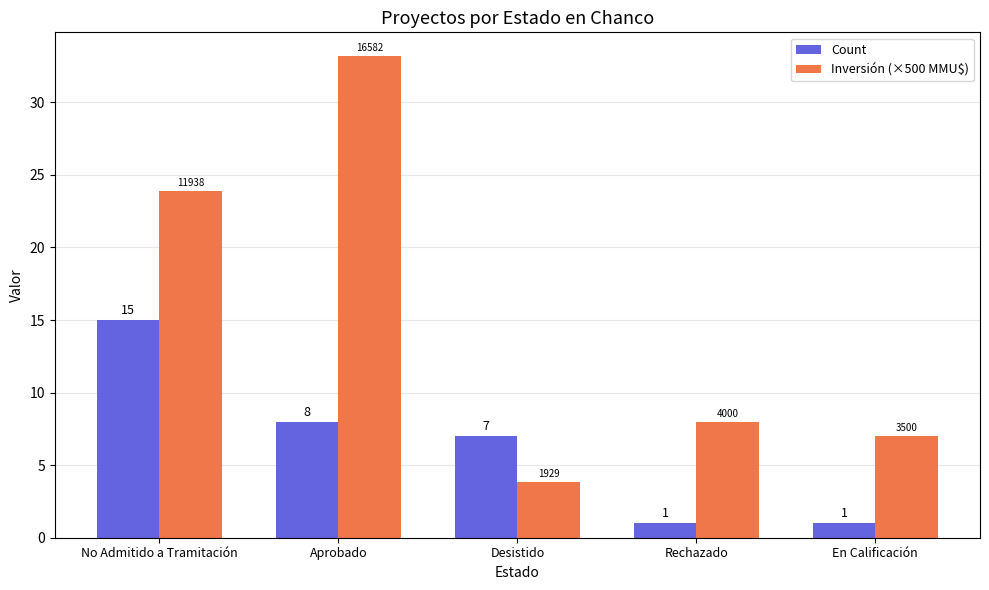

Where does the Count series first go above 7?

No Admitido a Tramitación